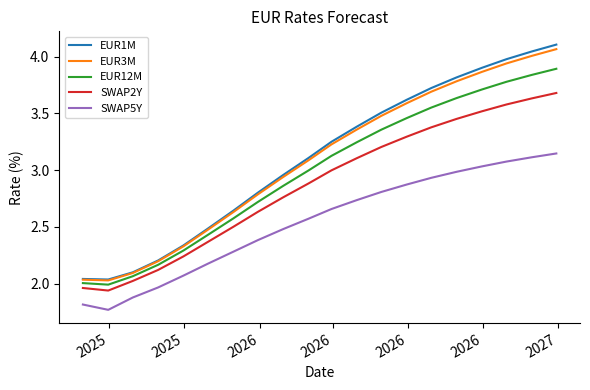

At how many categories does at least one series exceed 2?

20